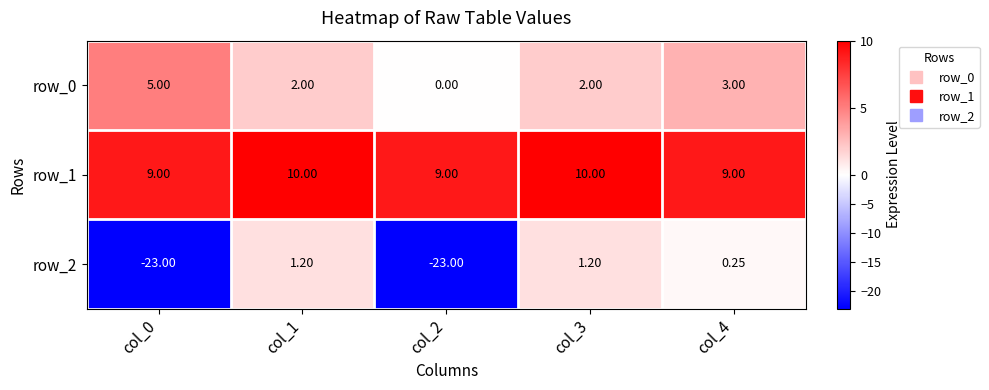

Rank the series by their maximum value, from lowest to highest.

row_2, row_0, row_1